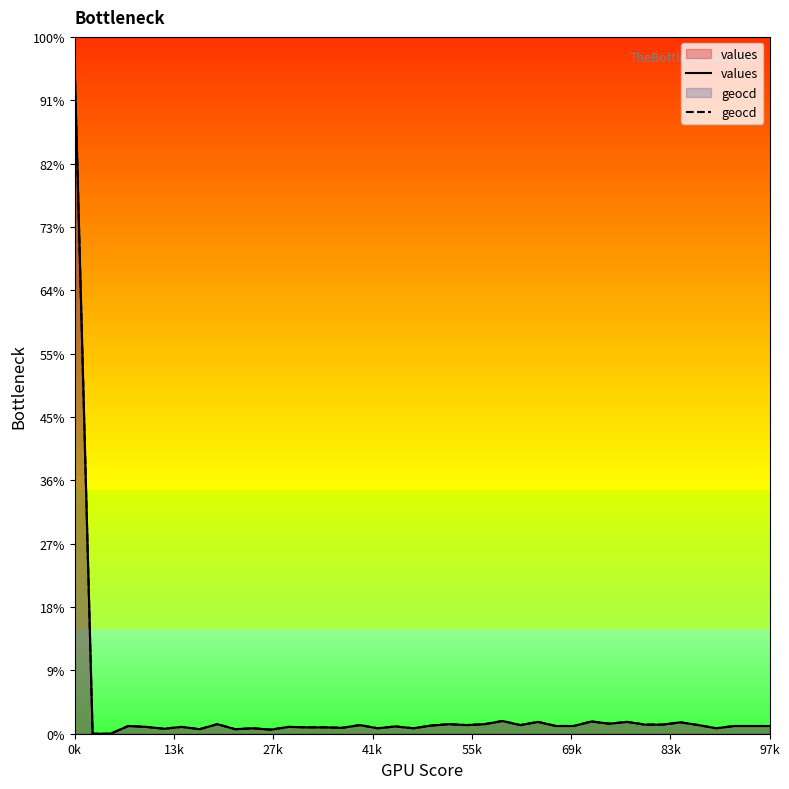

What position from the left is 16?

17